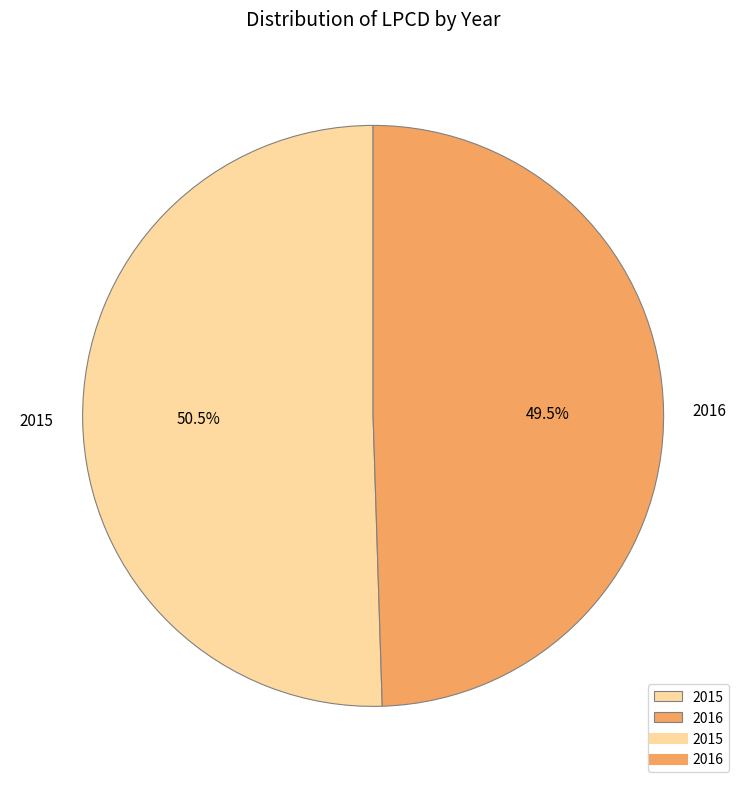

Rank the categories by value from lowest to highest.

2016, 2015